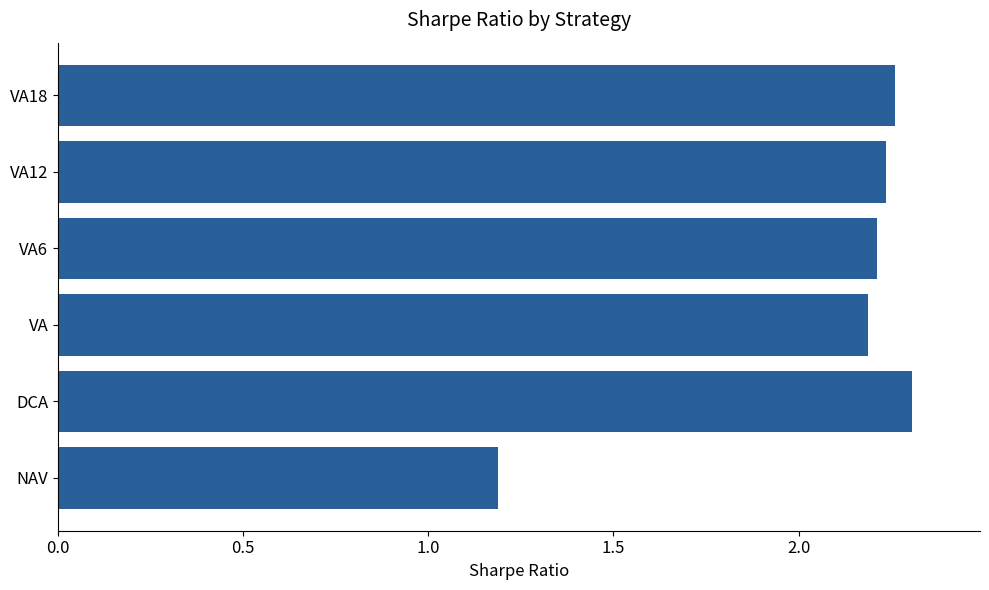

What is the sum of all values?

12.4